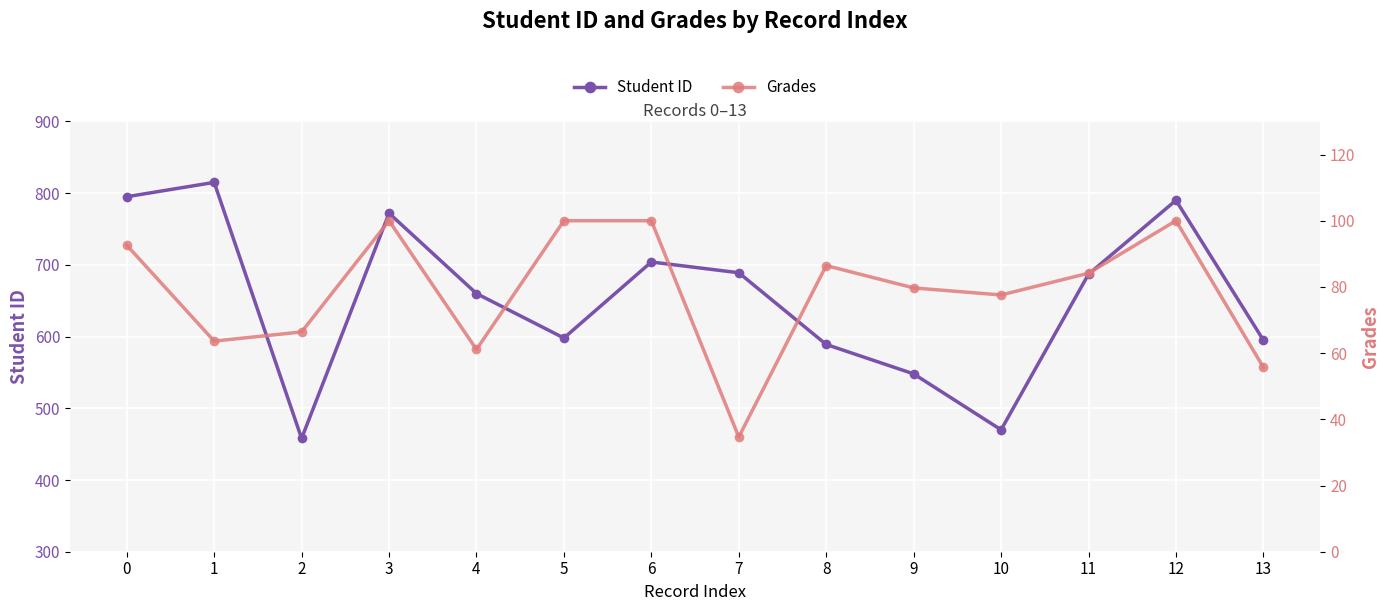

True or false: Grades and Student ID cross at least once.

False